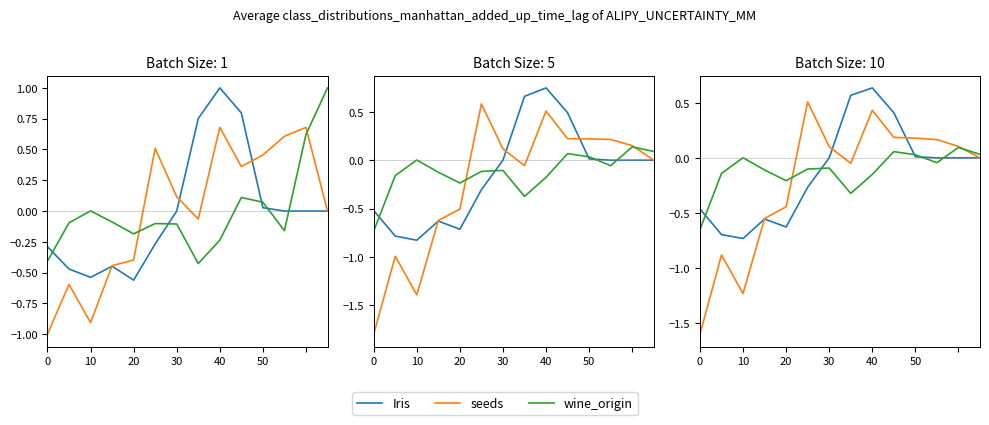

The wine_origin series shows -0.3 at 20. True or false?

False